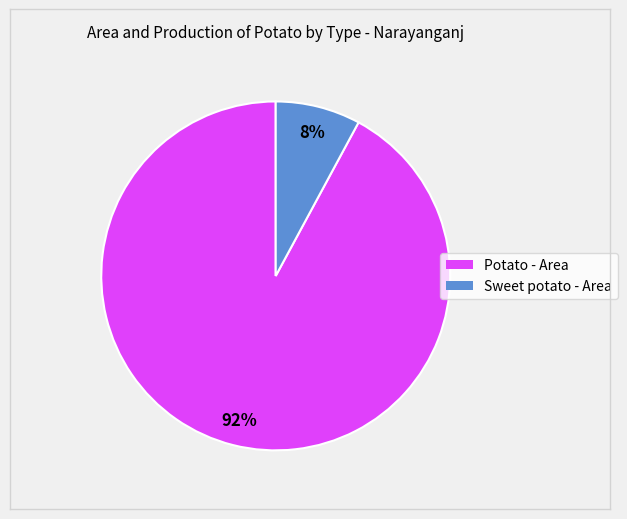

Which has a higher value, Sweet potato - Area or Potato - Area?

Potato - Area